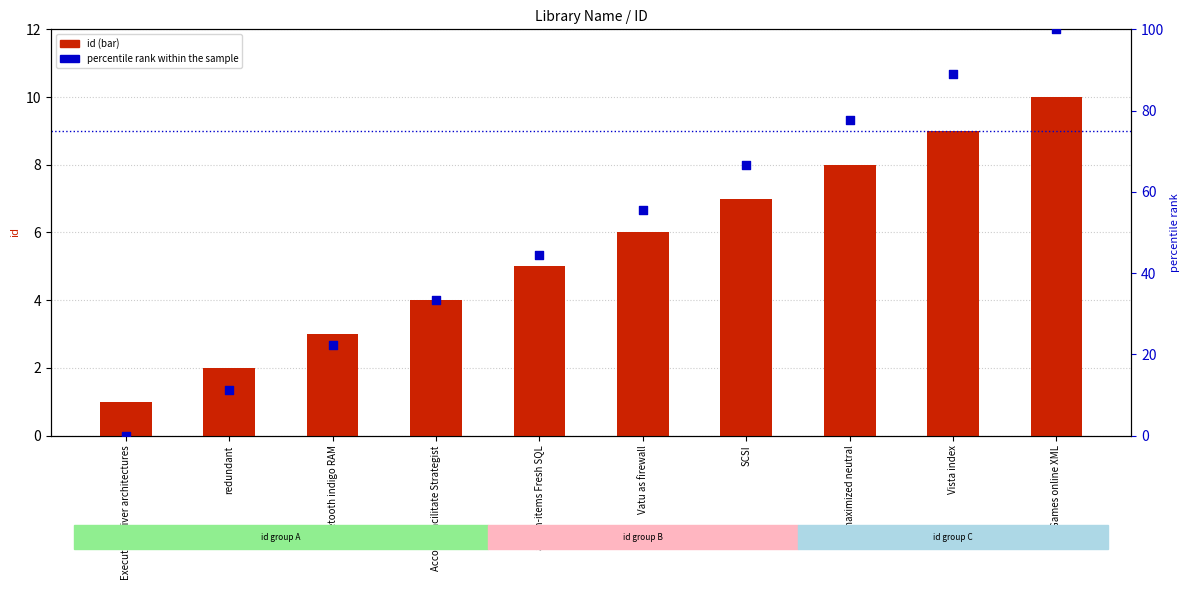

Is the value of percentile rank within the sample at Vista index greater than the value of id (bar) at Executive driver architectures?

Yes